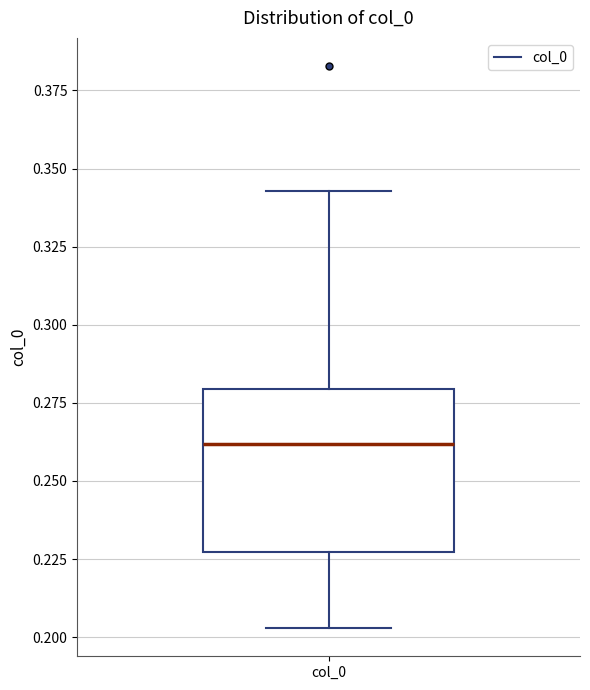

Where does the median line of the box for col_0 sit on the y-axis? The values are not printed on the chart, so give them approximately, as read against the axis.

0.260